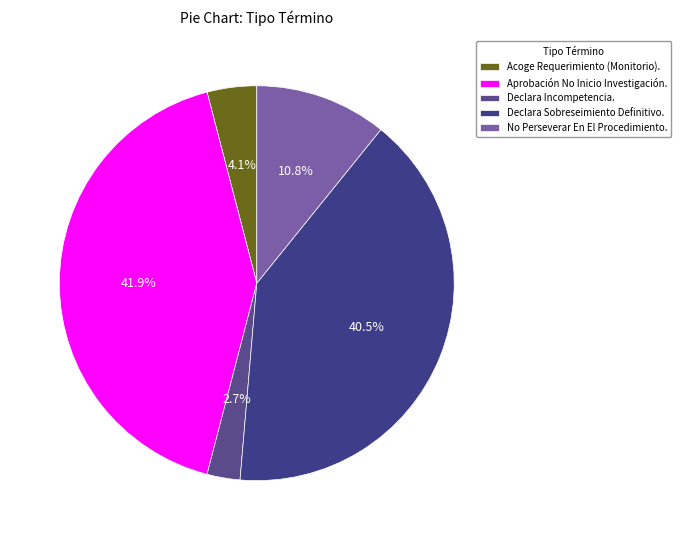

Does Aprobación No Inicio Investigación. represent more than half of the total?

No